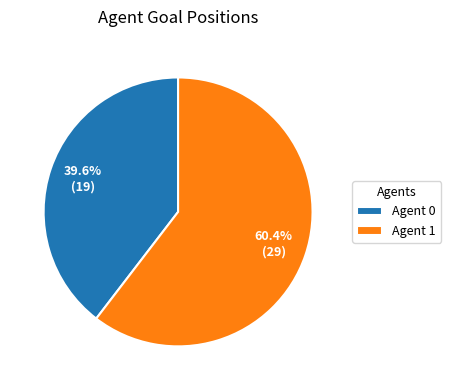

Which category has the smallest portion of the pie?

Agent 0